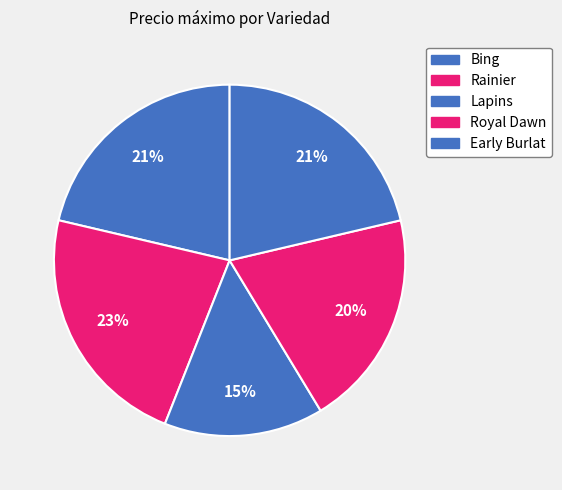

Rank the categories by value from lowest to highest.

Lapins, Royal Dawn, Bing, Early Burlat, Rainier